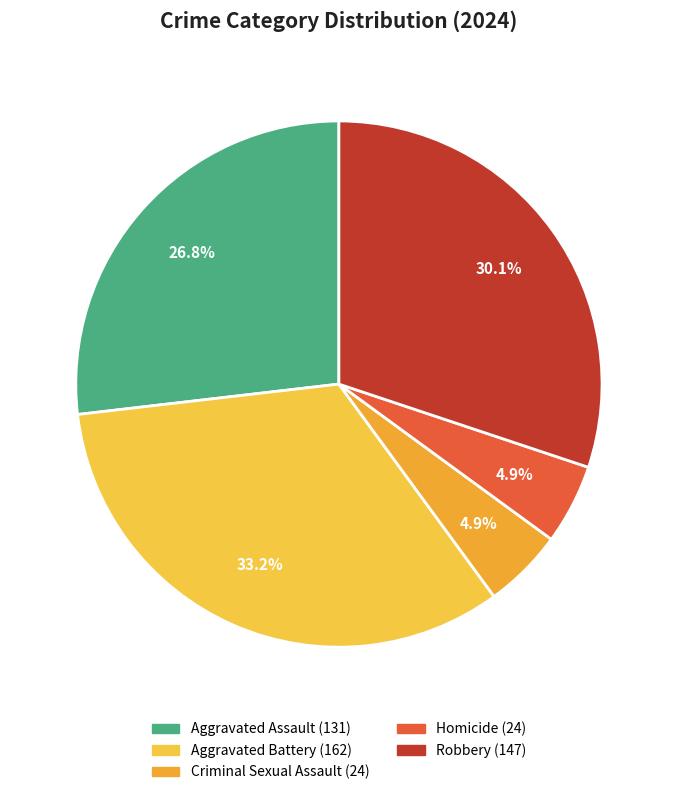

Approximately how many times larger is the value at Criminal Sexual Assault compared to Aggravated Battery?

0.1